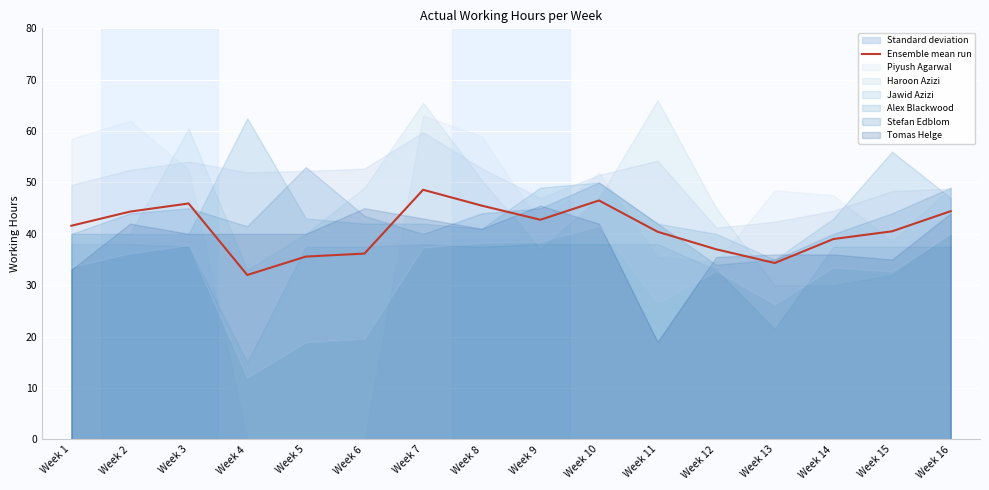

What is the ratio of the value at Week 8 to the value at Week 5?

1.3